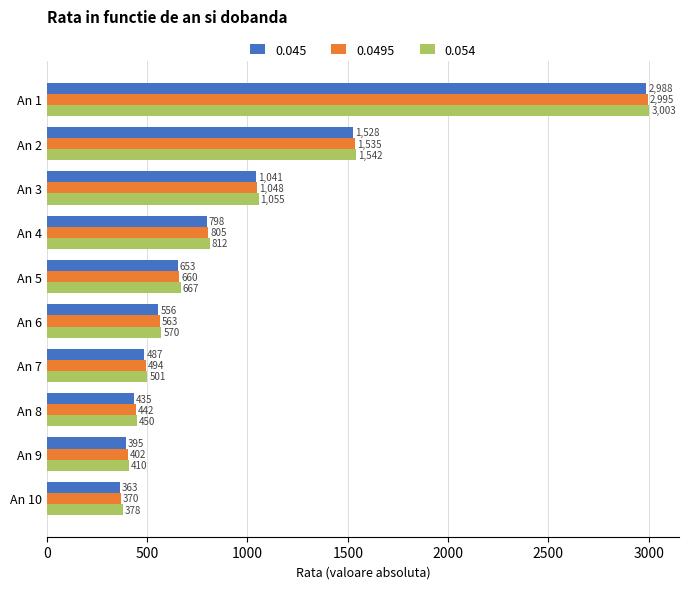

Between An 1 and An 8, which series saw the biggest shift?

0.045